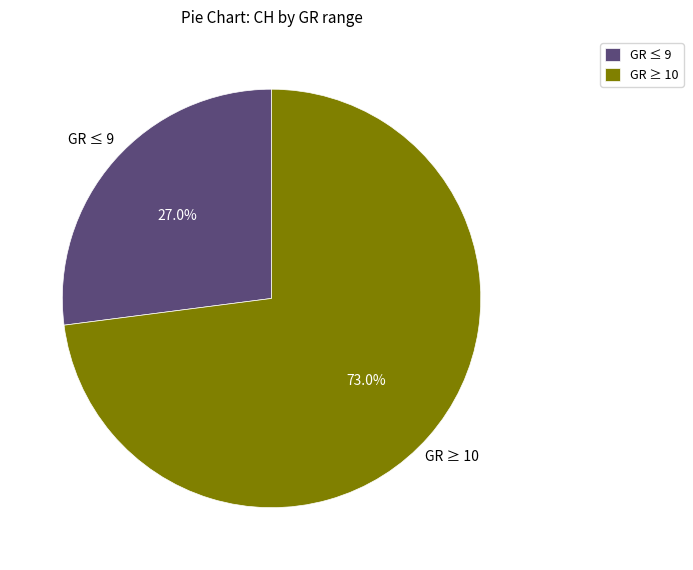

Which category has the biggest portion of the pie?

GR ≥ 10